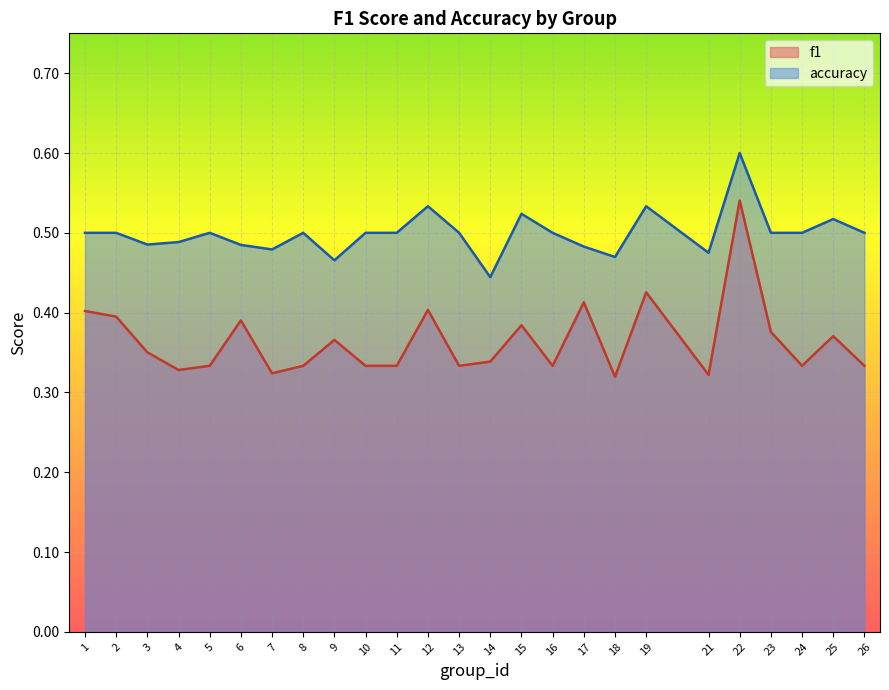

What is the smallest value displayed?

0.3